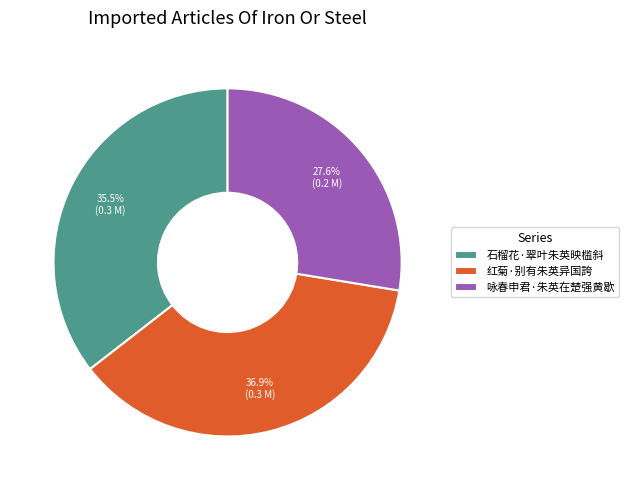

The 石榴花·翠叶朱英映槛斜 slice represents 26% of the pie. True or false?

False